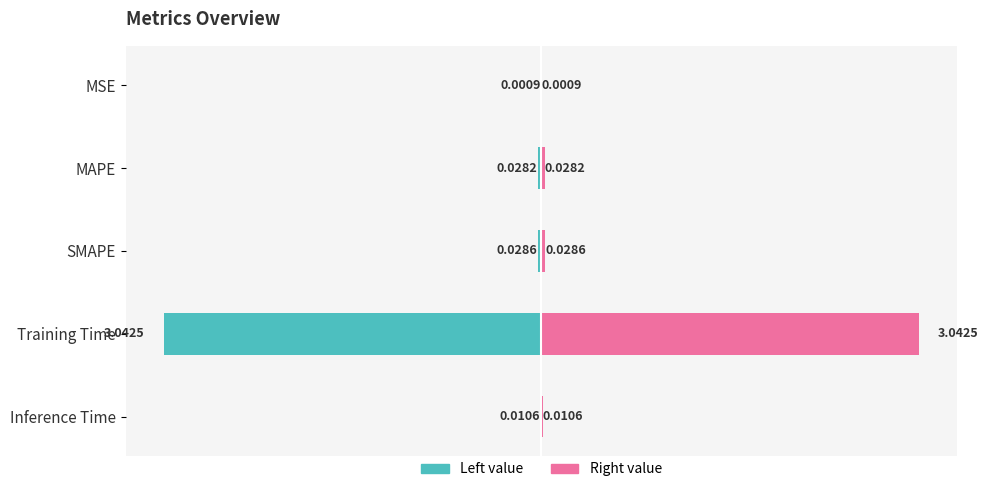

The col_1 (right) series shows 5.4 at Training Time. True or false?

False